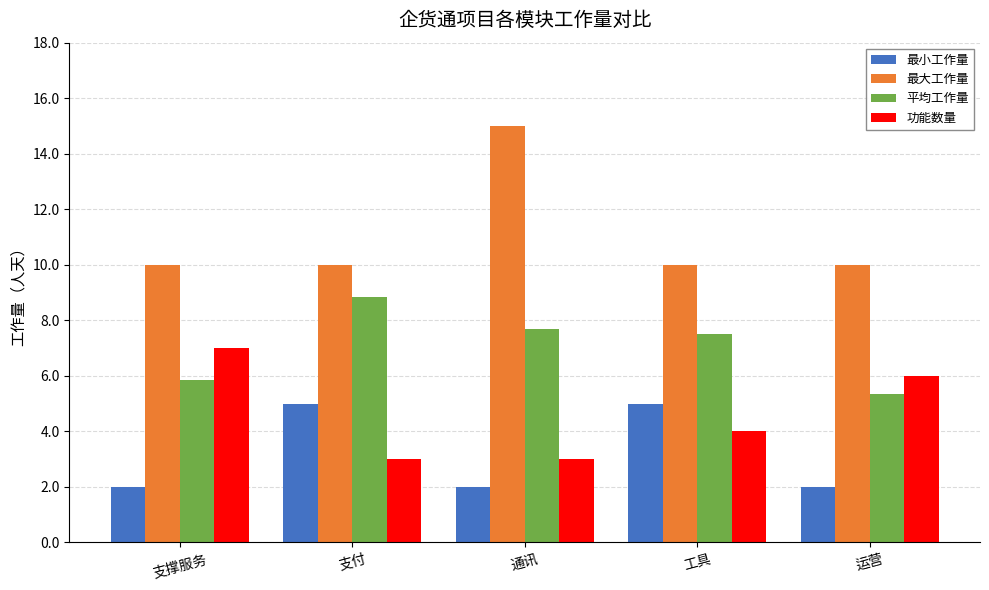

List the series in order of their peak value, highest first.

最大工作量, 平均工作量, 功能数量, 最小工作量